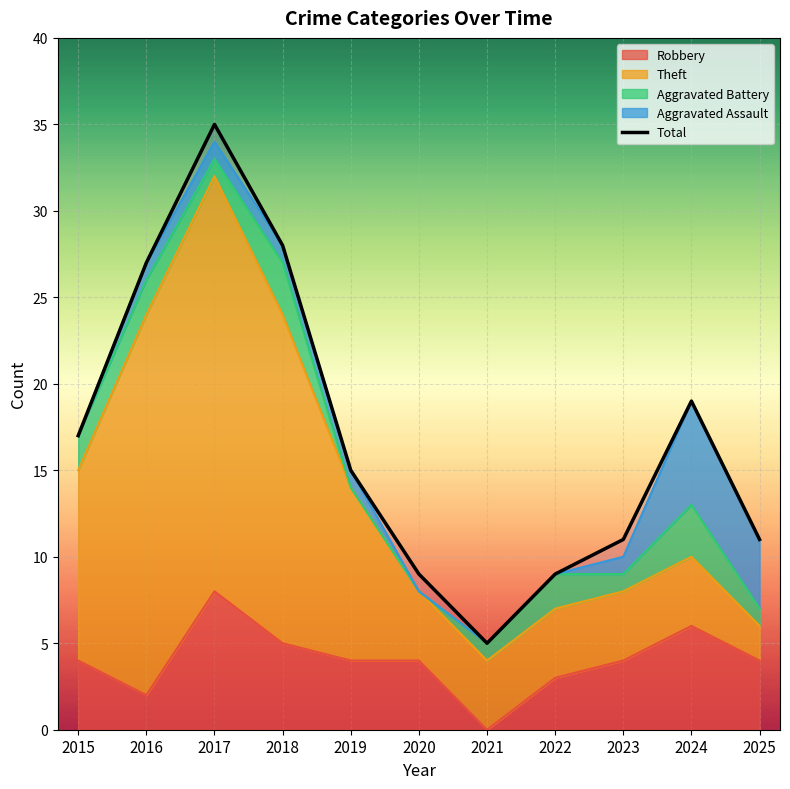

At how many categories does at least one series exceed 34?

1